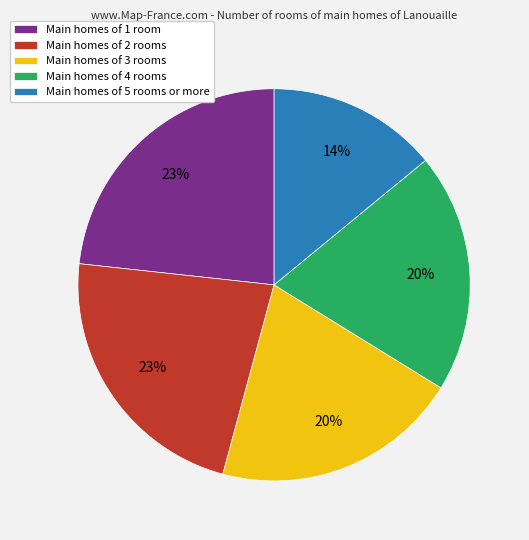

How many slices are in this pie chart?

5